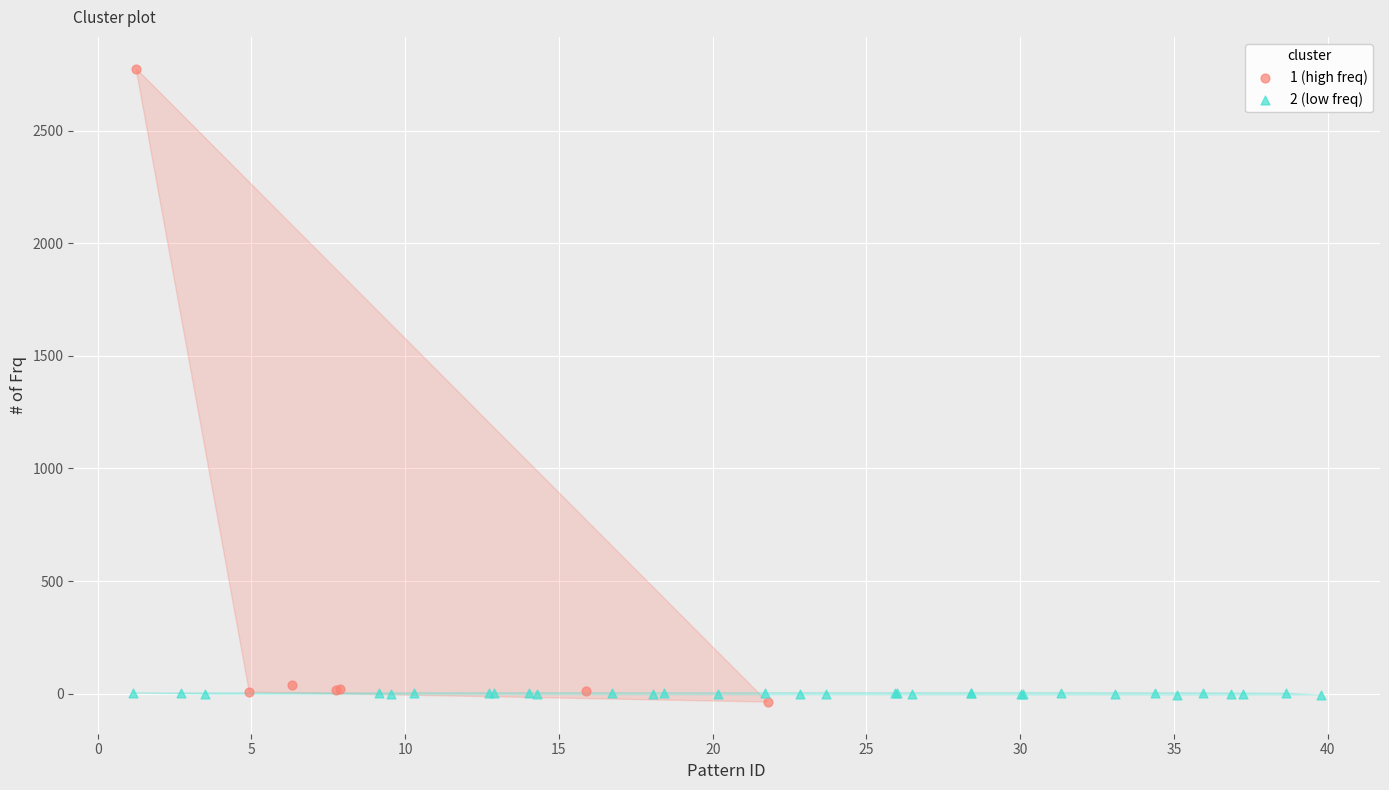

Which series reaches the maximum Y coordinate?

1 (high freq)